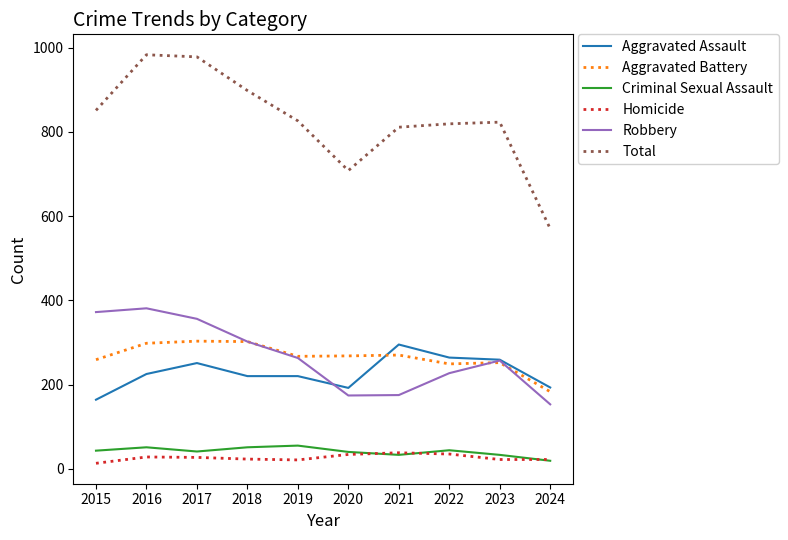

What is the minimum value for Robbery?

153